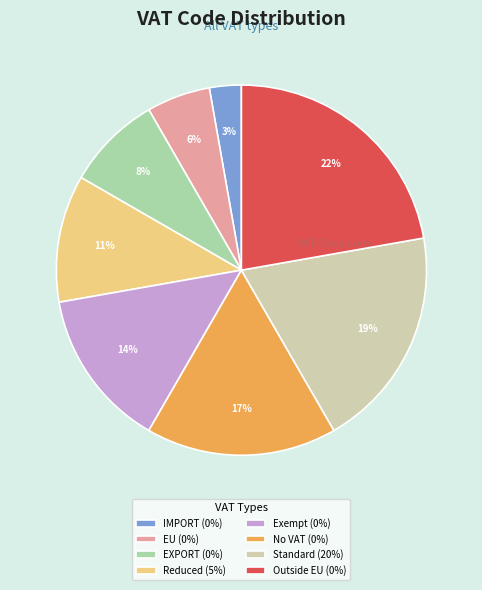

Between Exempt (0%) and No VAT (0%), which is larger?

No VAT (0%)